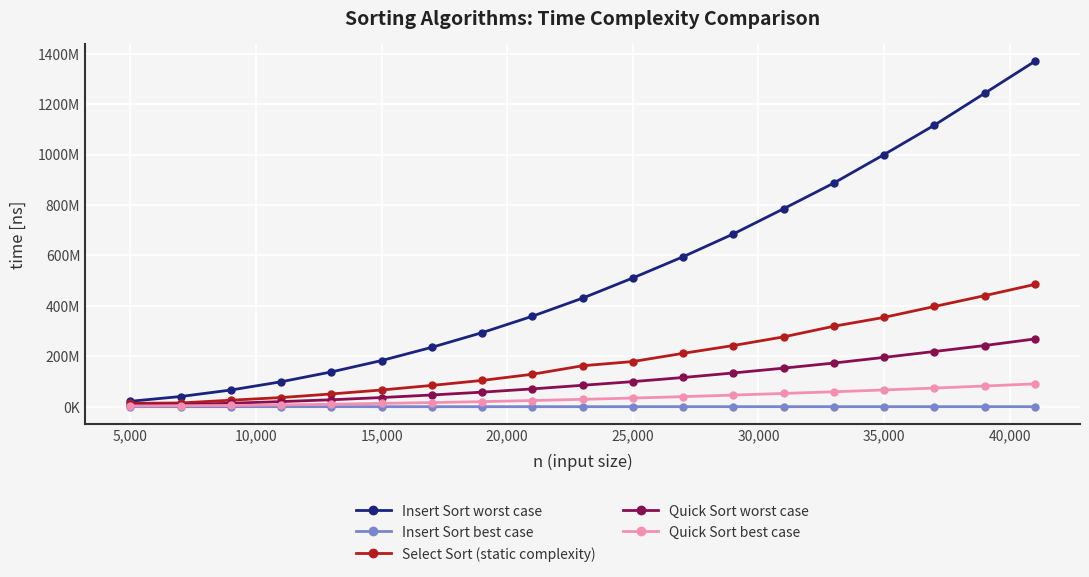

Does the chart have visible grid lines?

Yes